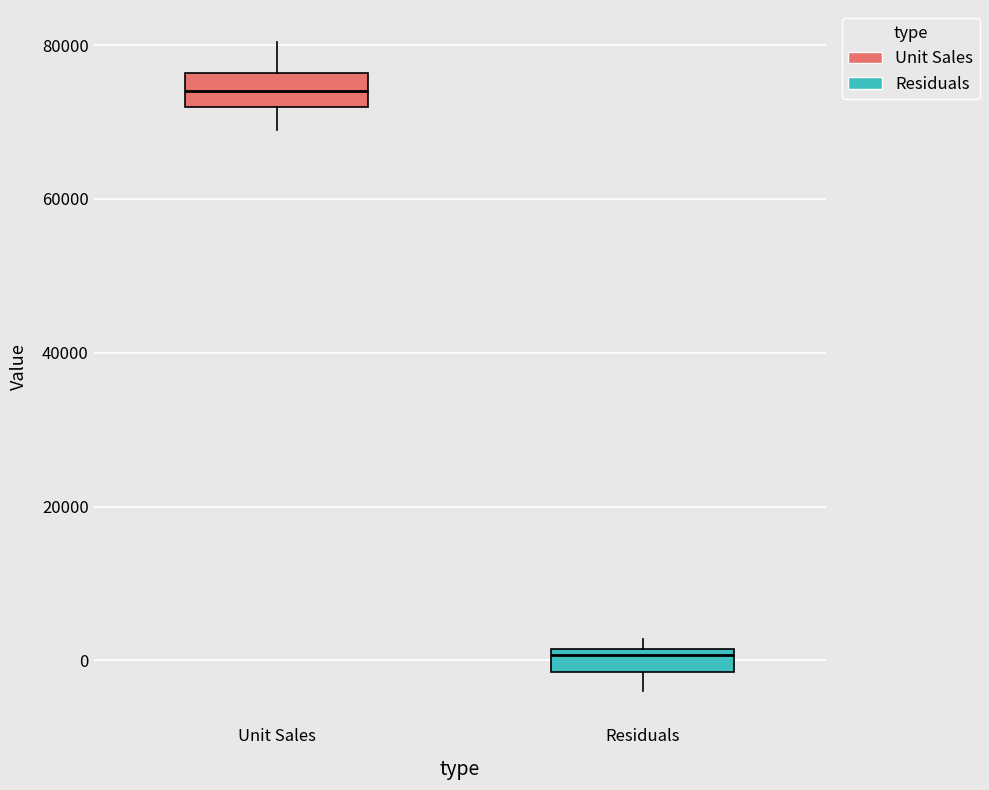

Where does the lower whisker of the box for Residuals end on the y-axis? The values are not printed on the chart, so give them approximately, as read against the axis.

-4000